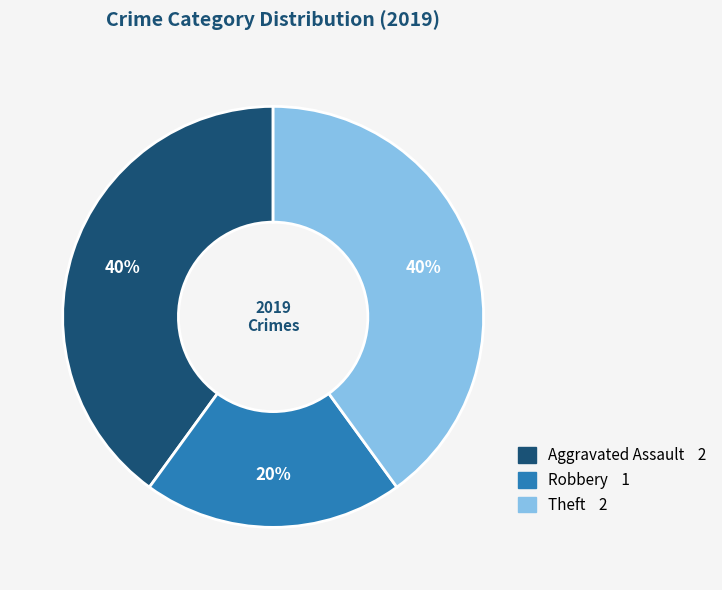

To the nearest percent, what is the difference between the Theft and Robbery slice percentages?

20%